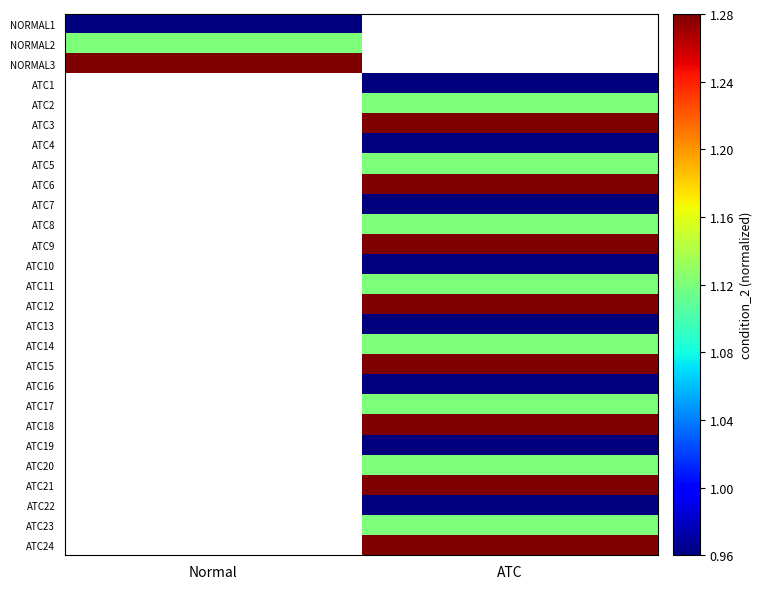

At how many categories does at least one series exceed 1?

2